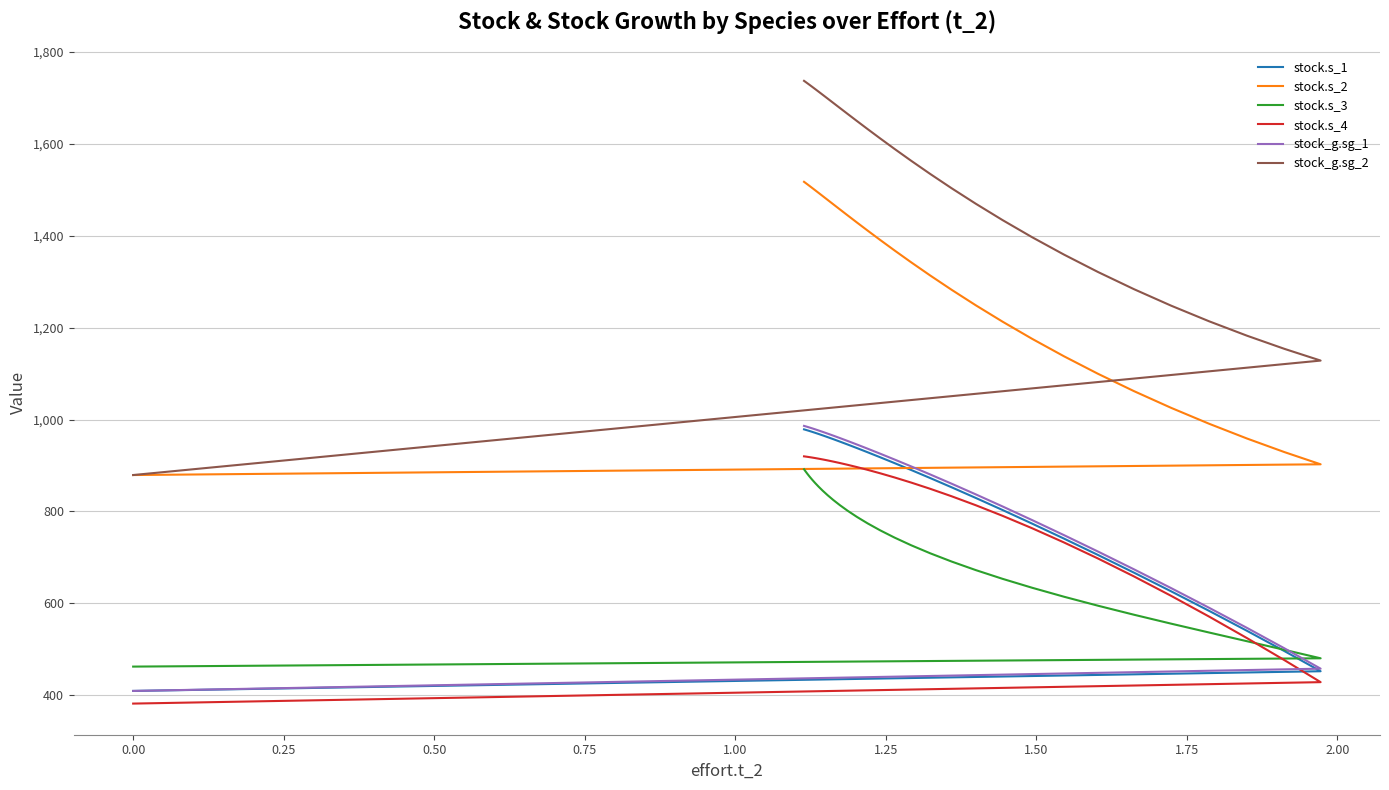

Is the value of stock.s_1 at 24 greater than the value of stock_g.sg_2 at 14?

No